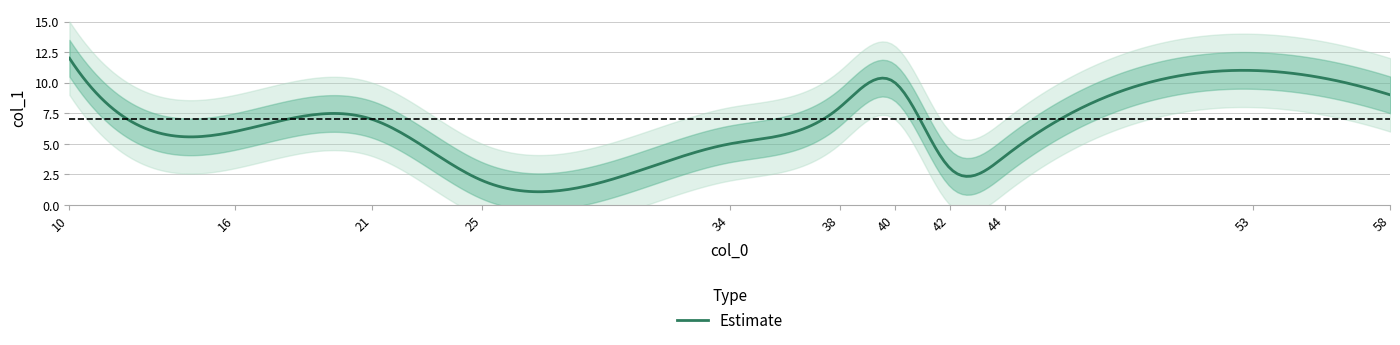

What is the difference between the values at 16 and 10?

6